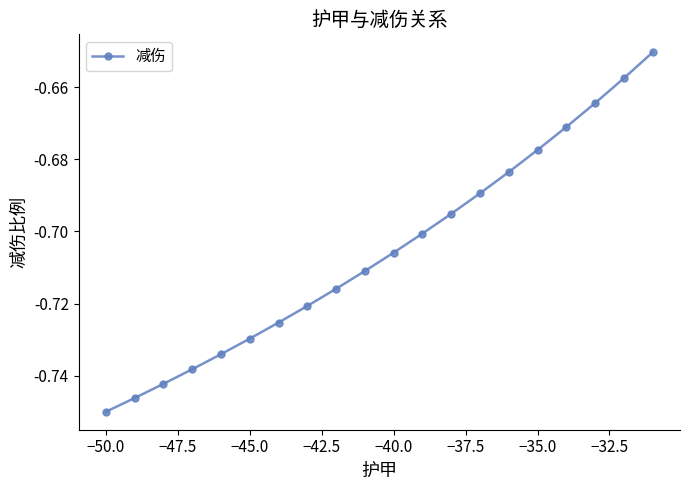

True or false: there are more than 2 points higher than both neighbors.

False